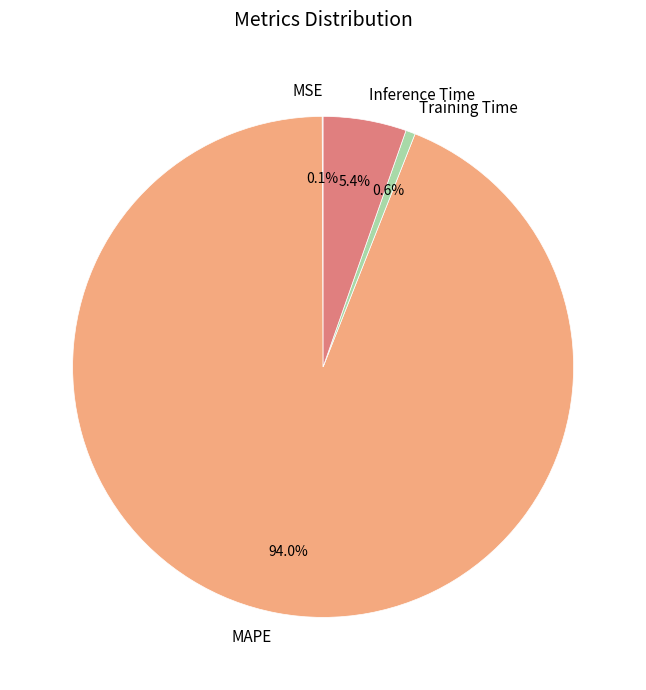

True or false: Training Time accounts for 11% of the total.

False